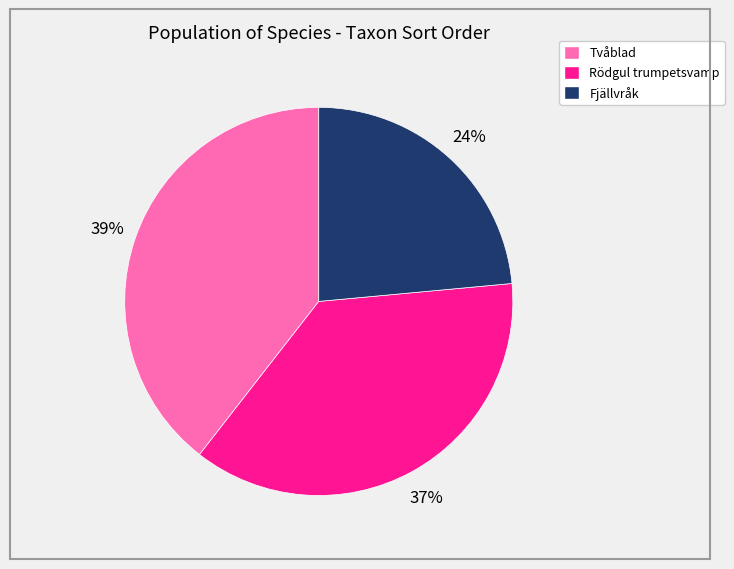

Rank the categories by value from lowest to highest.

Fjällvråk, Rödgul trumpetsvamp, Tvåblad